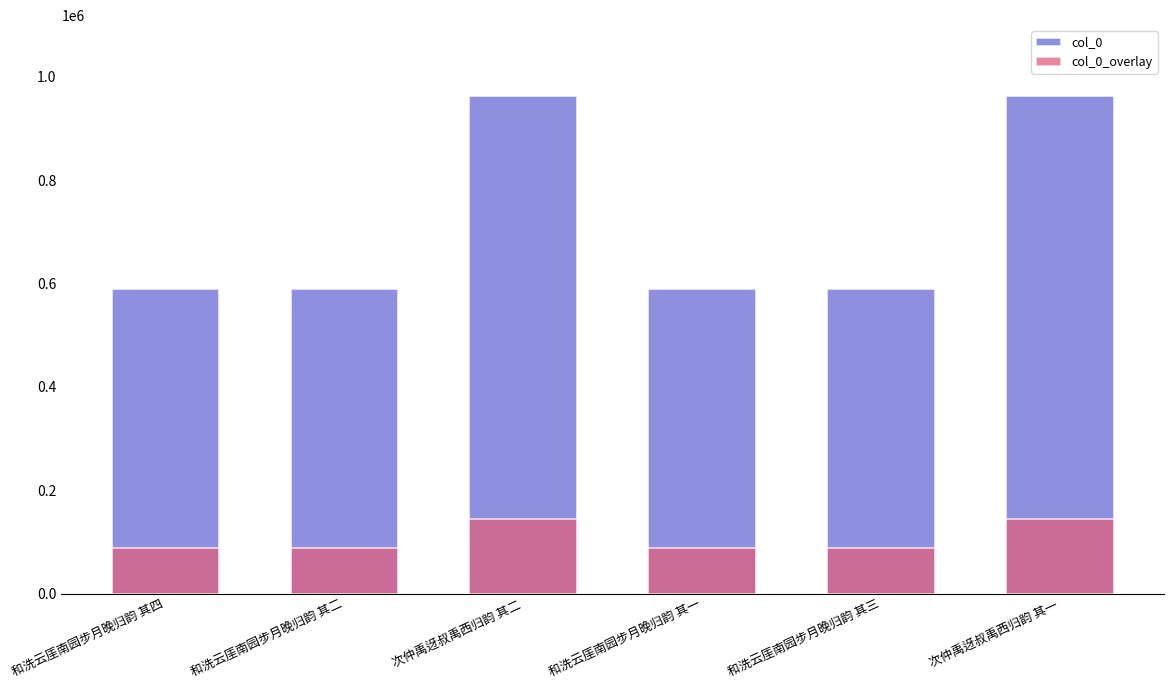

What is the label of the 6th bar from the left?

次仲禹迓叔禹西归韵 其一